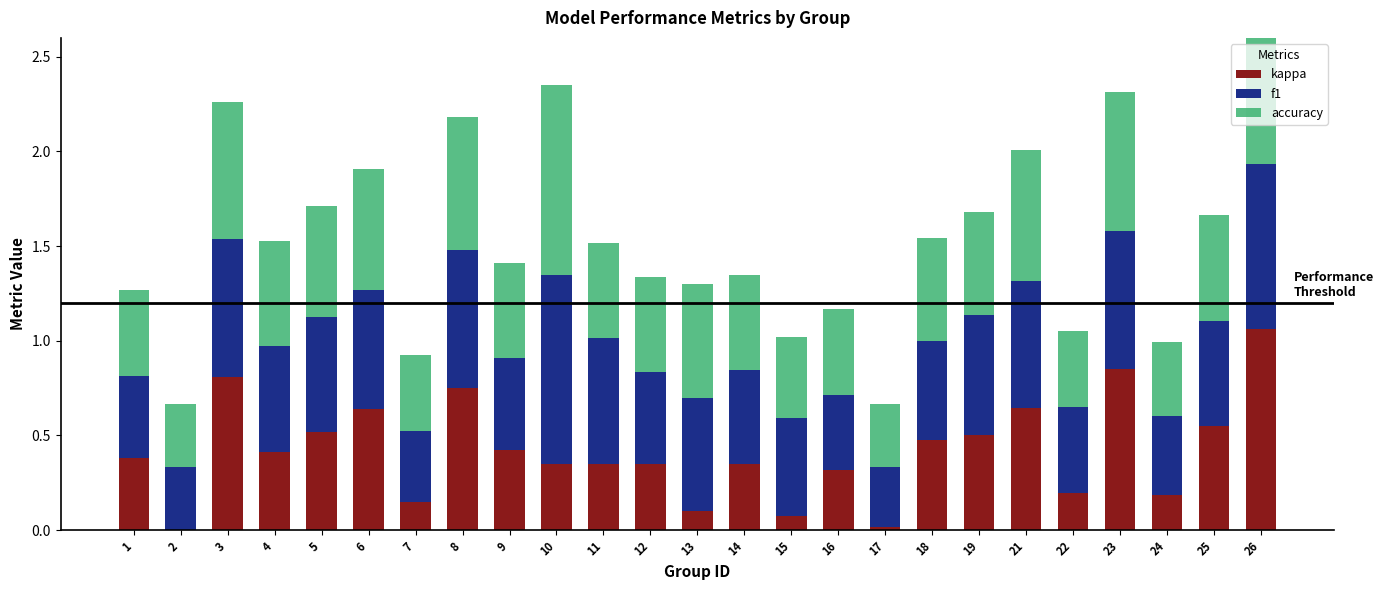

Which category has the highest value across all series?

26